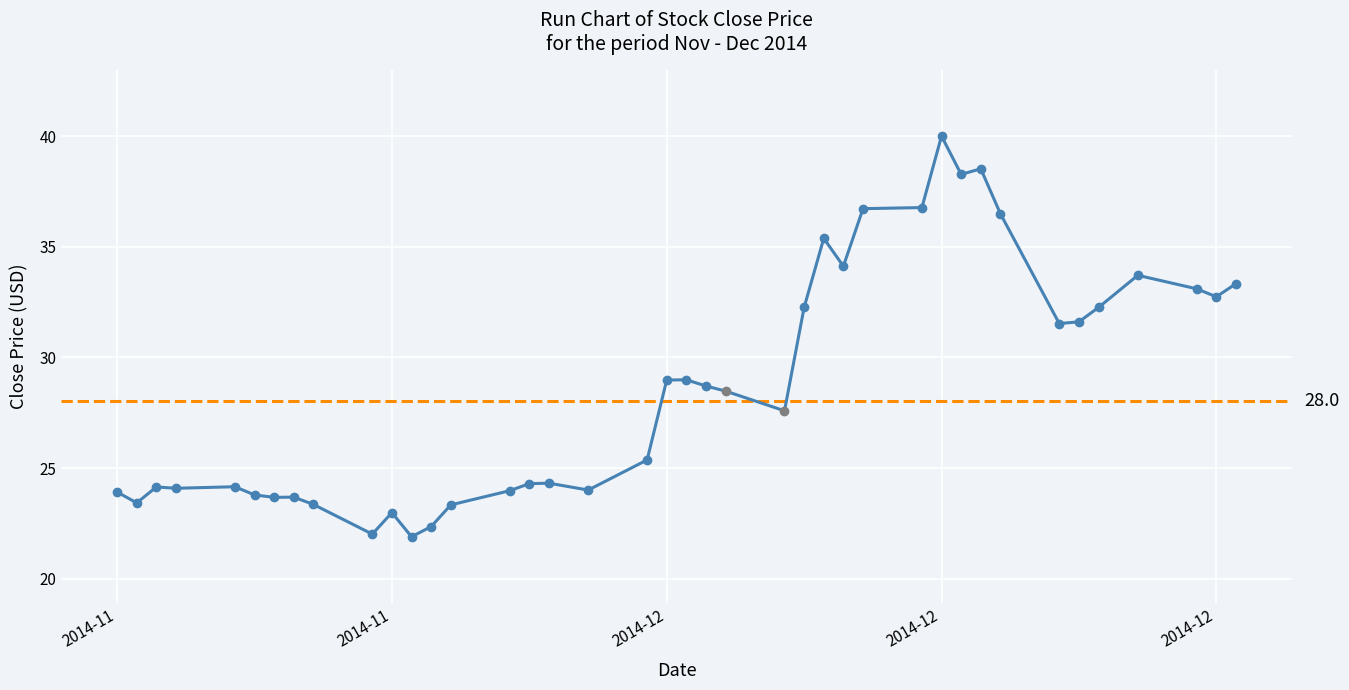

List the labels in order of value, smallest first.

2014-11-19, 2014-11-17, 2014-11-20, 2014-11-18, 2014-11-21, 2014-11-14, 2014-11-05, 2014-11-12, 2014-11-13, 2014-11-11, 2014-11-04, 2014-11-24, 2014-11-28, 2014-11-07, 2014-11-06, 2014-11-10, 2014-11-25, 2014-11-26, 2014-12-01, 2014-12-08, 2014-12-05, 2014-12-04, 2014-12-02, 2014-12-03, 2014-12-22, 2014-12-23, 2014-12-24, 2014-12-09, 2014-12-30, 2014-12-29, 2014-12-31, 2014-12-26, 2014-12-11, 2014-12-10, 2014-12-19, 2014-12-12, 2014-12-15, 2014-12-17, 2014-12-18, 2014-12-16